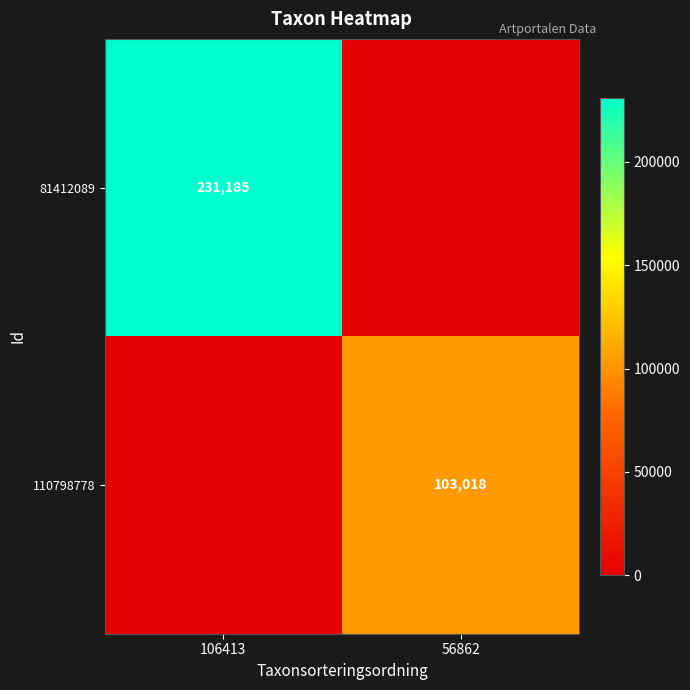

The value of 110798778 at 56862 is 103018. True or false?

True